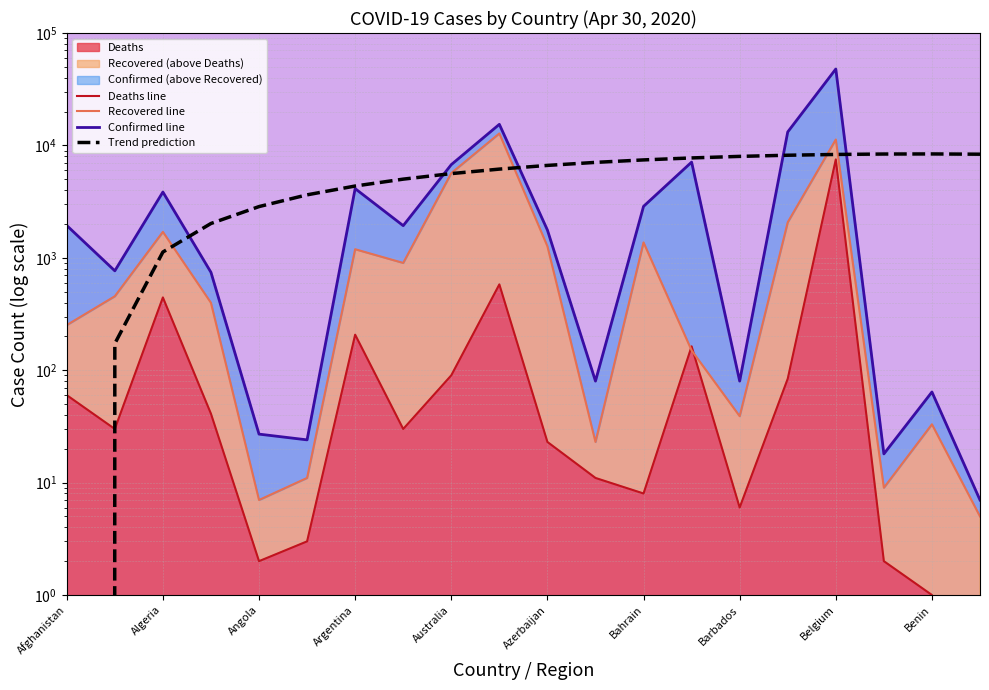

Reading right to left, extract all data points from this chart.

Deaths line: 0.0	1.0	2.0	7501.0	84.0	6.0	163.0	8.0	11.0	23.0	580.0	90.0	30.0	207.0	3.0	2.0	41.0	444.0	30.0	60.0
Recovered line: 5.0	33.0	9.0	11283.0	2072.0	39.0	150.0	1370.0	23.0	1267.0	12779.0	5670.0	900.0	1192.0	11.0	7.0	398.0	1702.0	455.0	252.0
Confirmed line: 7.0	64.0	18.0	47859.0	13181.0	80.0	7103.0	2869.0	80.0	1766.0	15402.0	6746.0	1932.0	4127.0	24.0	27.0	743.0	3848.0	766.0	1939.0
Trend prediction: 8353.5	8397.7	8383.2	8310.0	8178.1	7987.6	7738.4	7430.6	7064.1	6638.9	6155.1	5612.6	5011.4	4351.6	3633.1	2856.0	2020.2	1125.7	172.5	-839.3